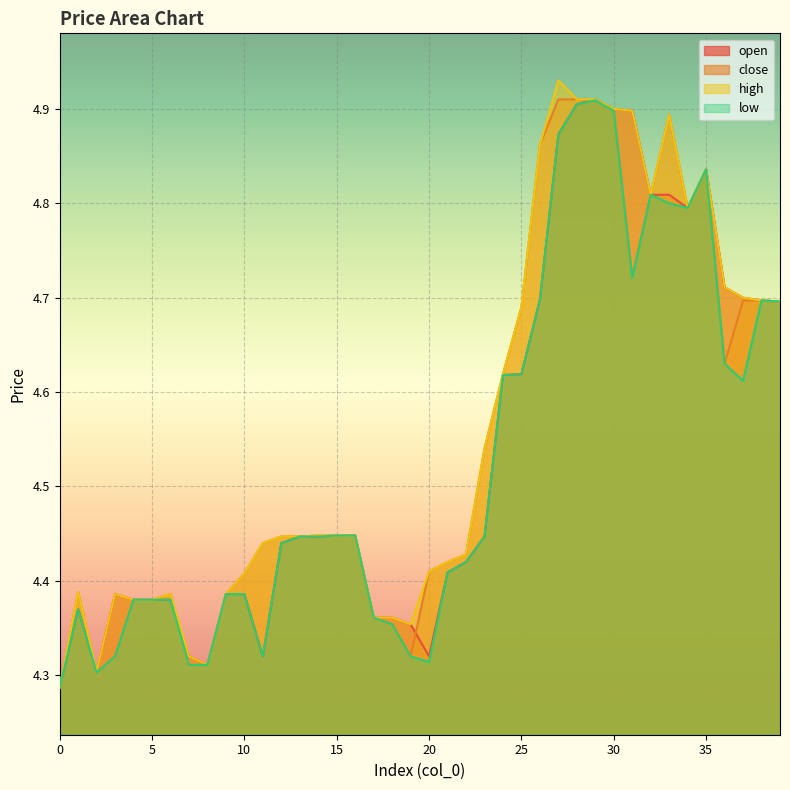

Which series has the largest range (max minus min)?

high